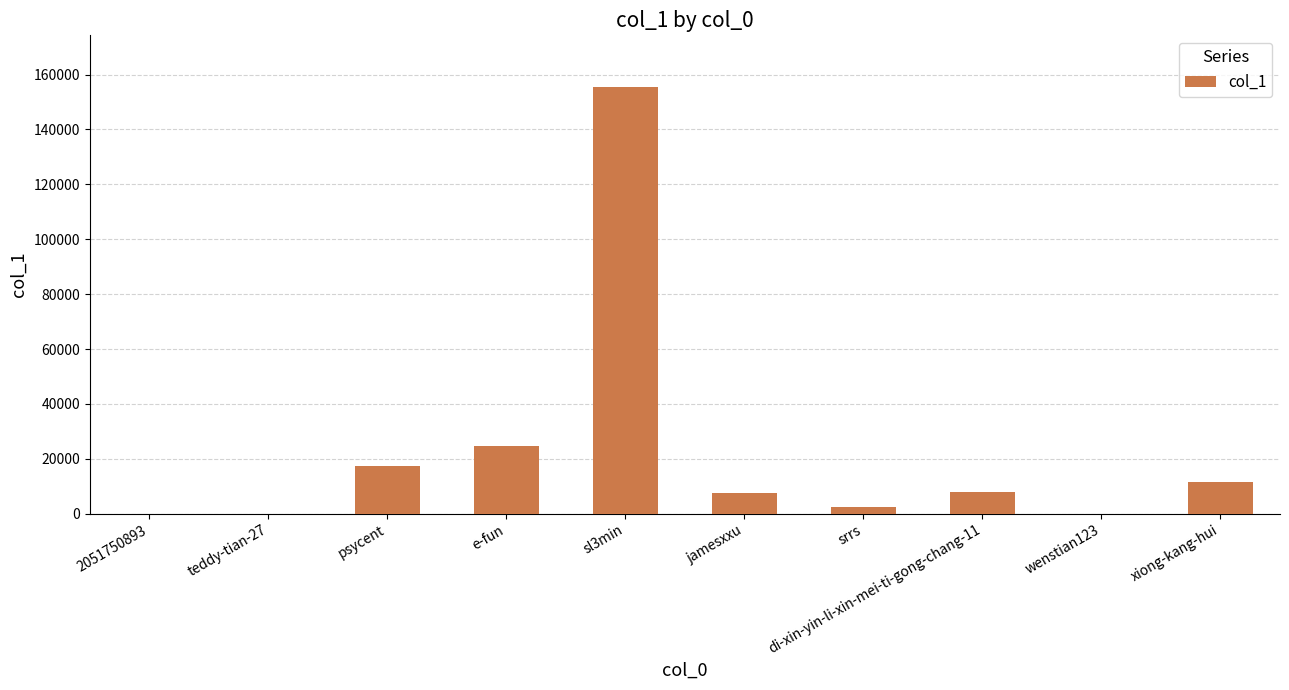

How many data points does each series have?

10